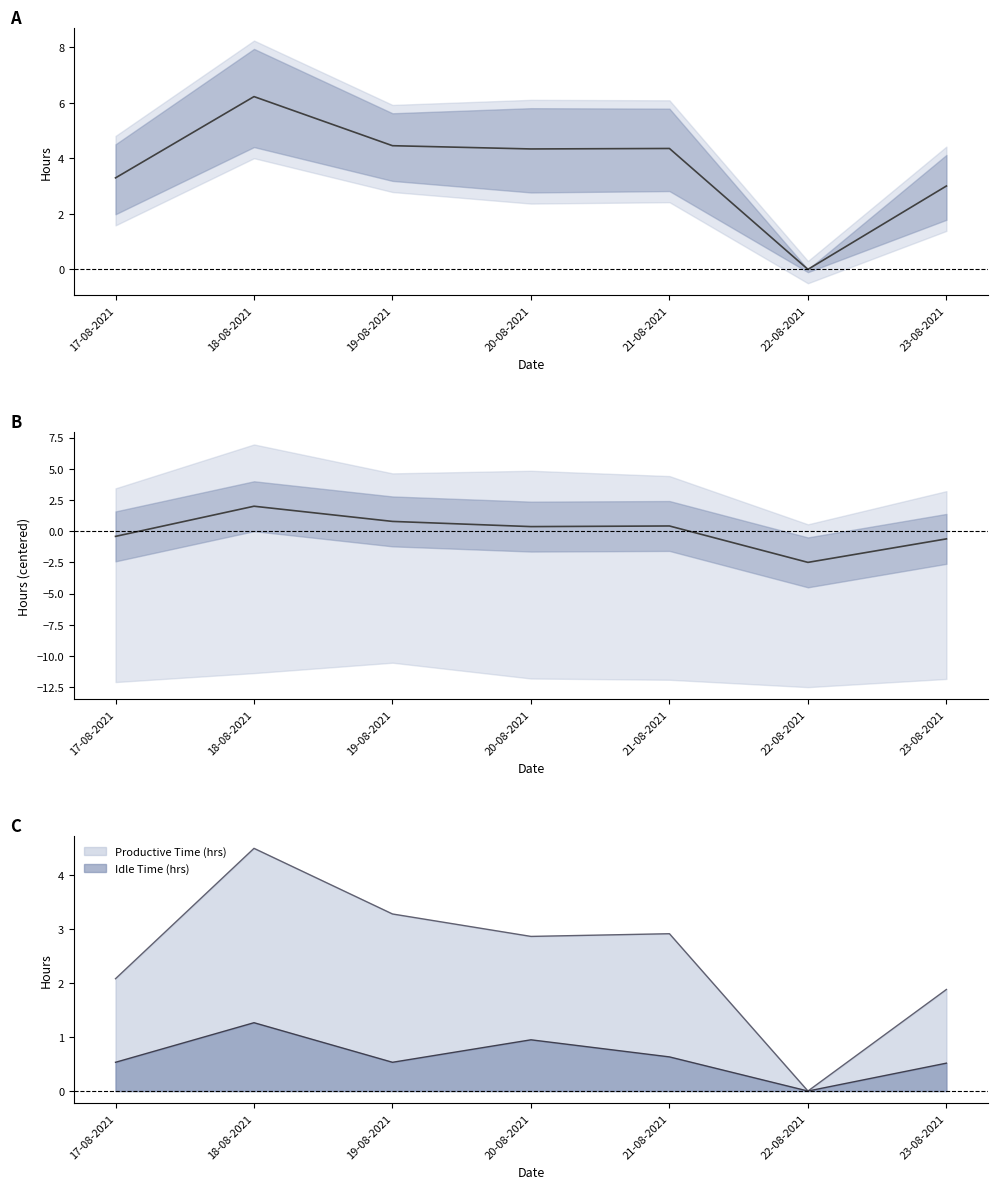

At how many categories does at least one series exceed -2?

7